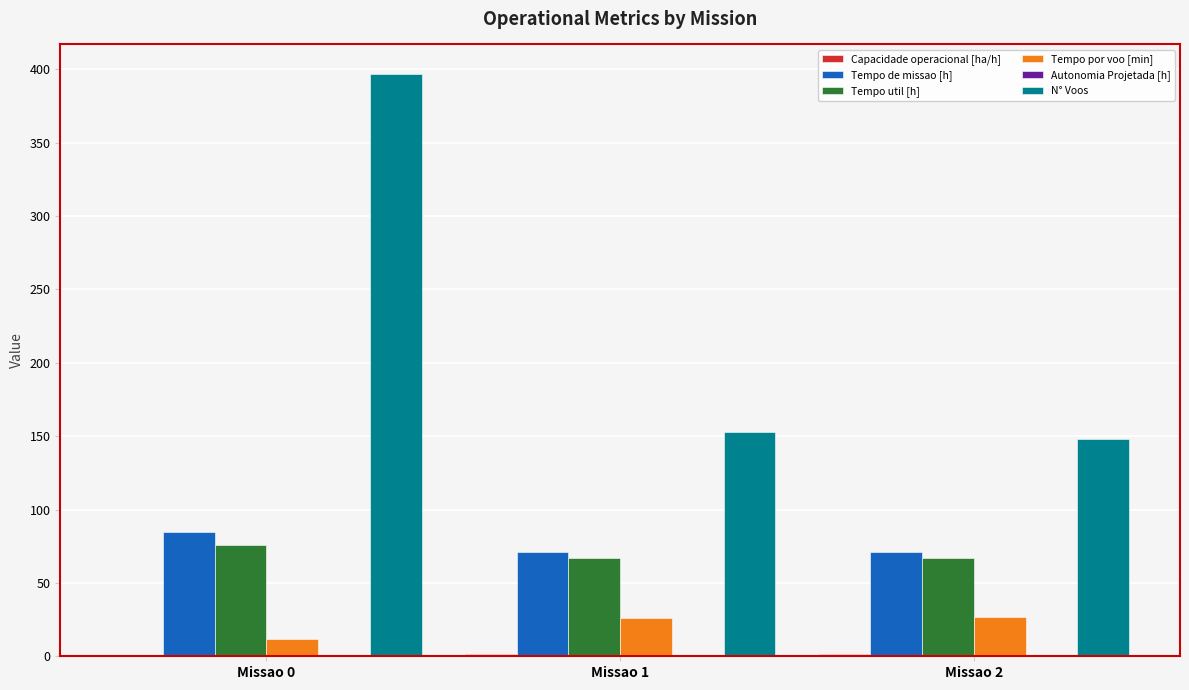

What is the total value across all series at Missao 0?

570.9